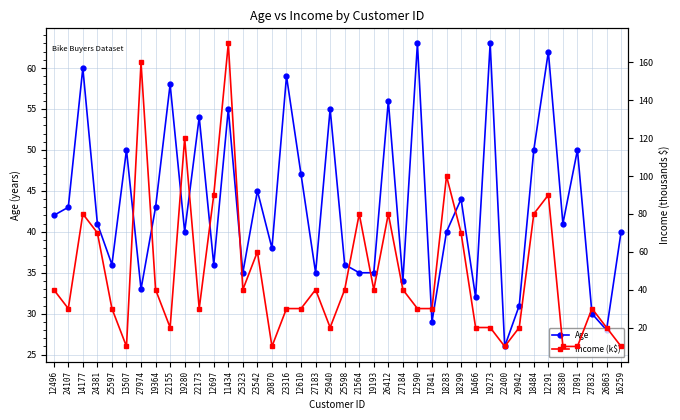

What is the lowest value of the Income (k$) series?

10